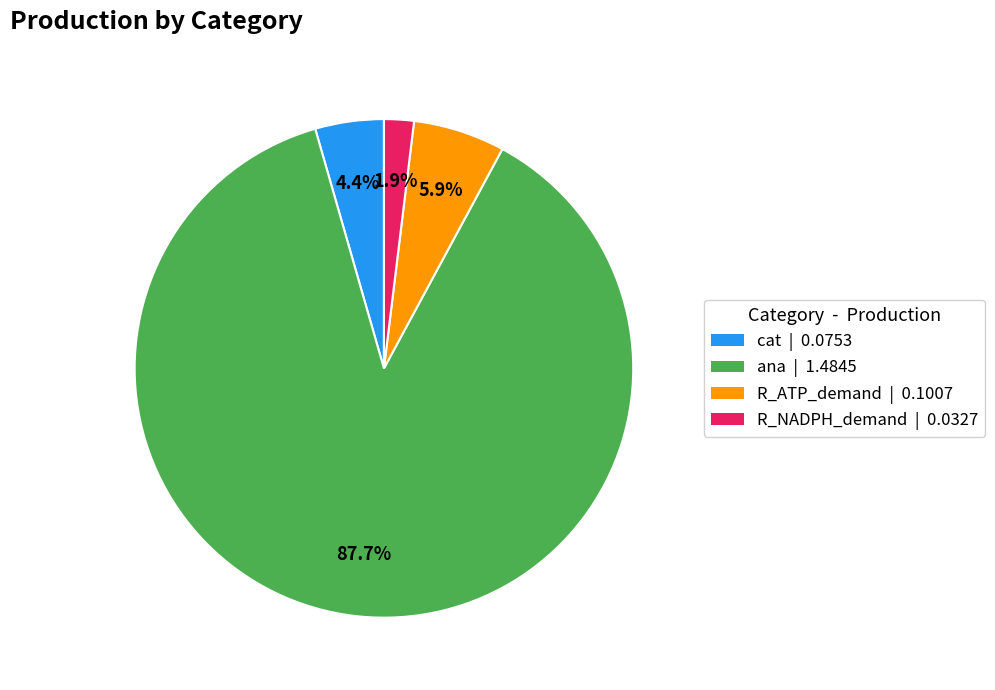

Does ana represent more than half of the total?

Yes